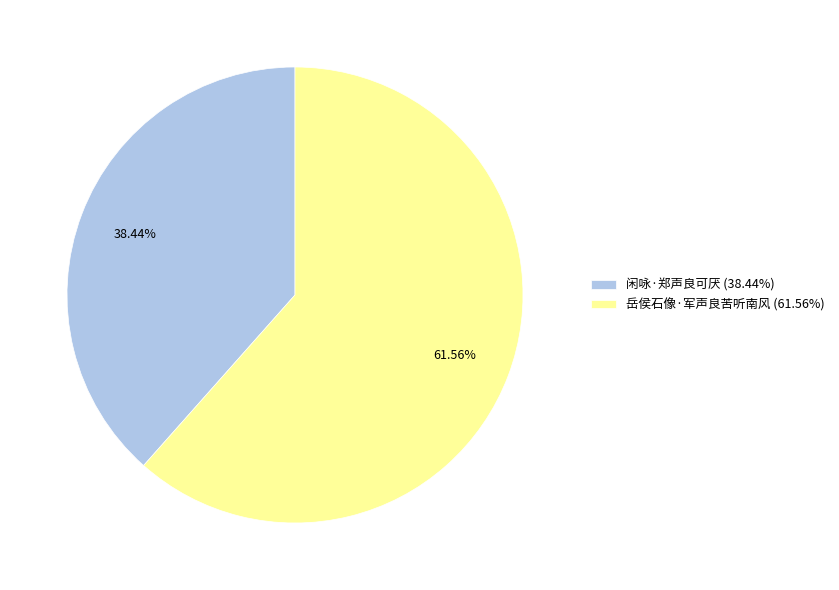

Does 岳侯石像·军声良苦听南风 account for over 50% of the chart?

Yes